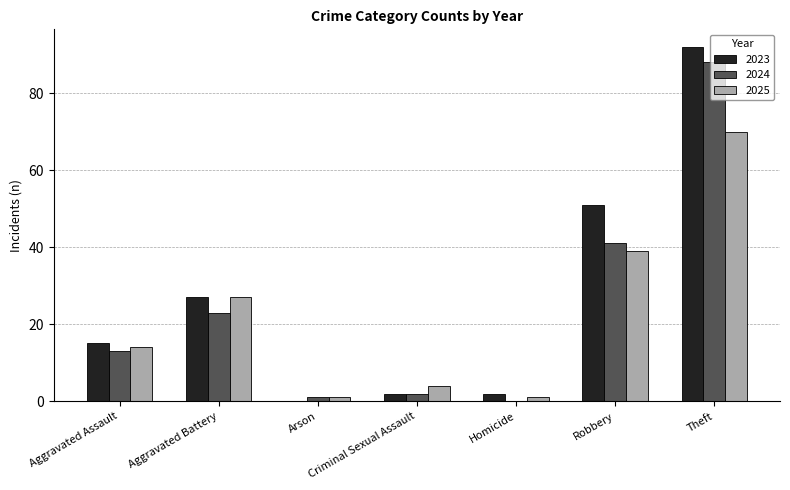

Are the bars horizontal?

No